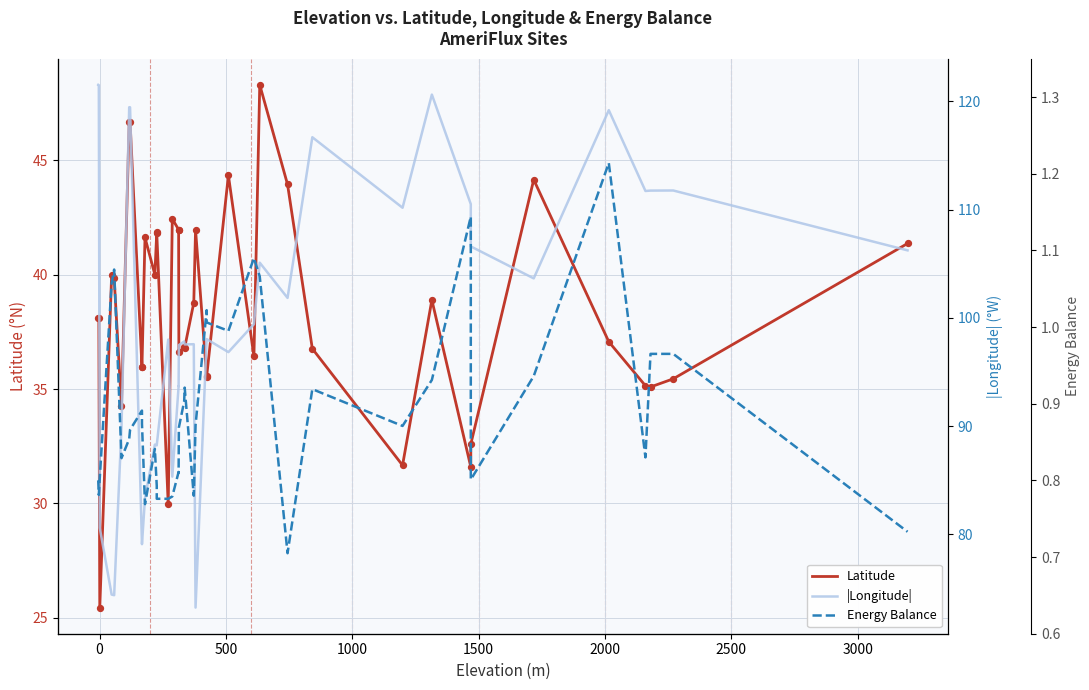

Which series has the largest total across all categories?

|Longitude|